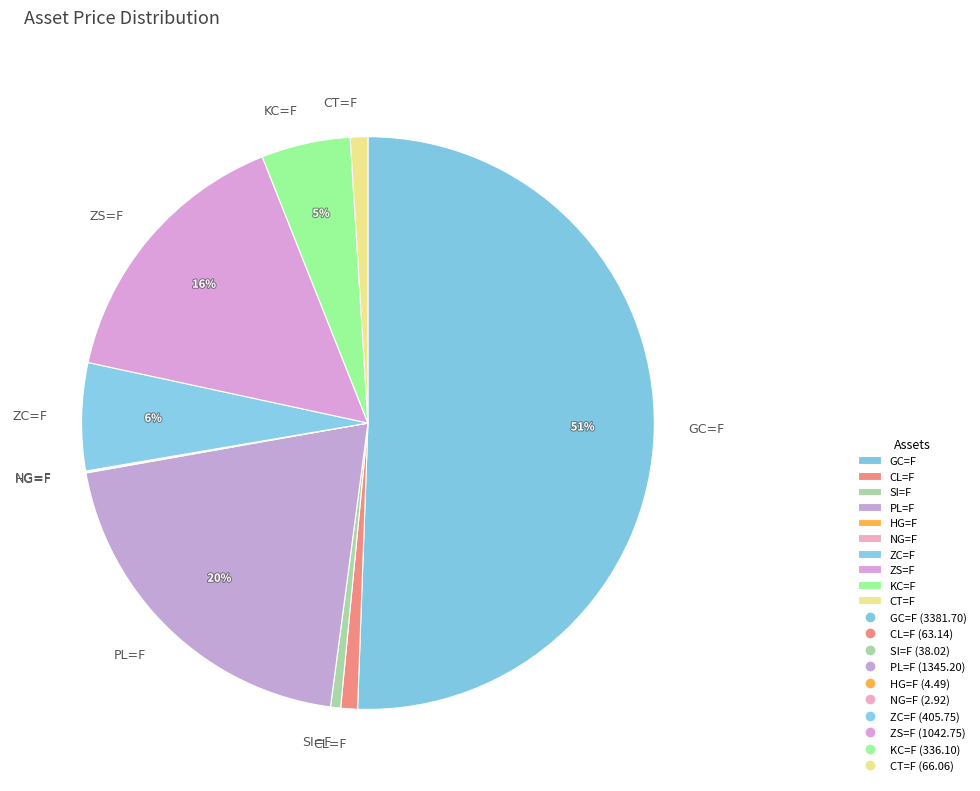

The ZS=F slice represents 16% of the pie. True or false?

True